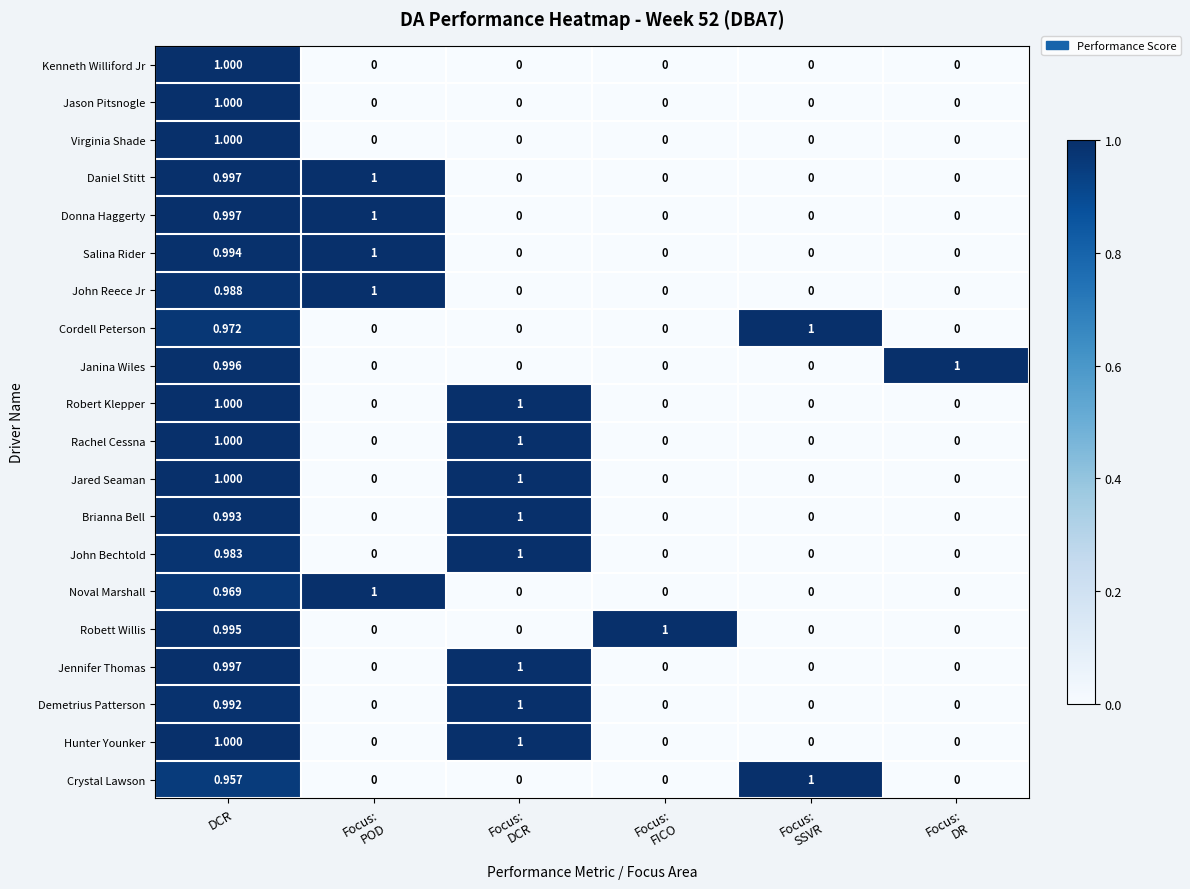

What is the spread (max minus min) of values at Focus:
DR?

1.0